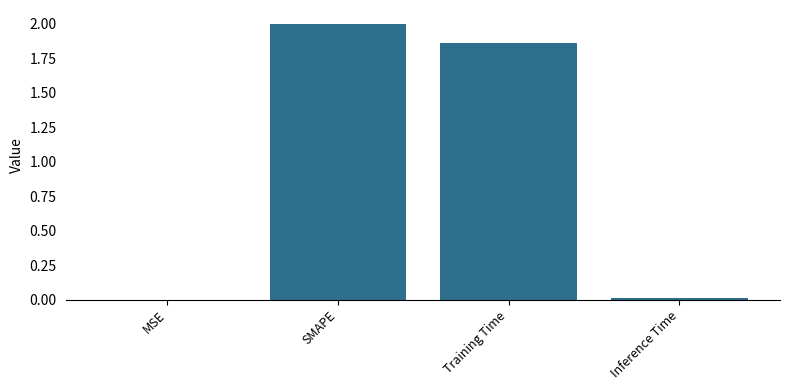

At which category does the chart reach its peak across all series?

SMAPE